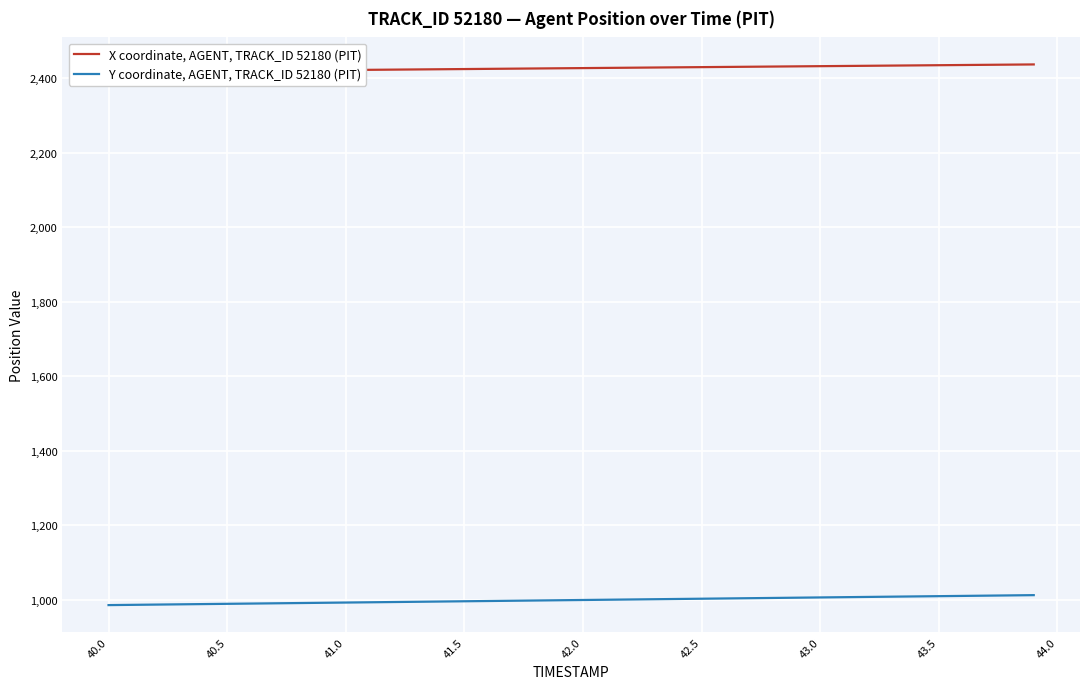

What is the highest value of the Y coordinate, AGENT, TRACK_ID 52180 (PIT) series?

1012.6